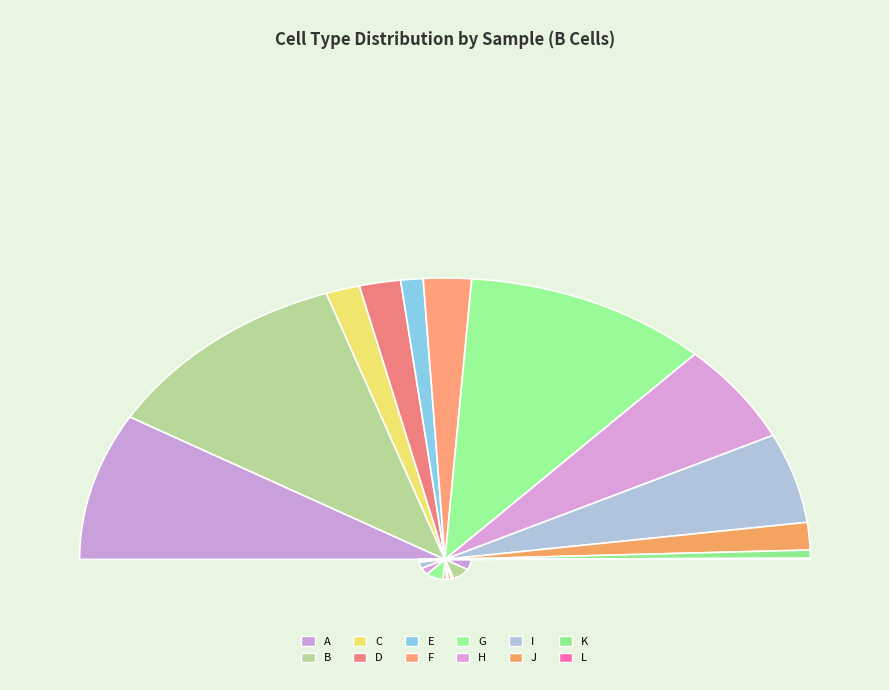

How many slices are in this pie chart?

12